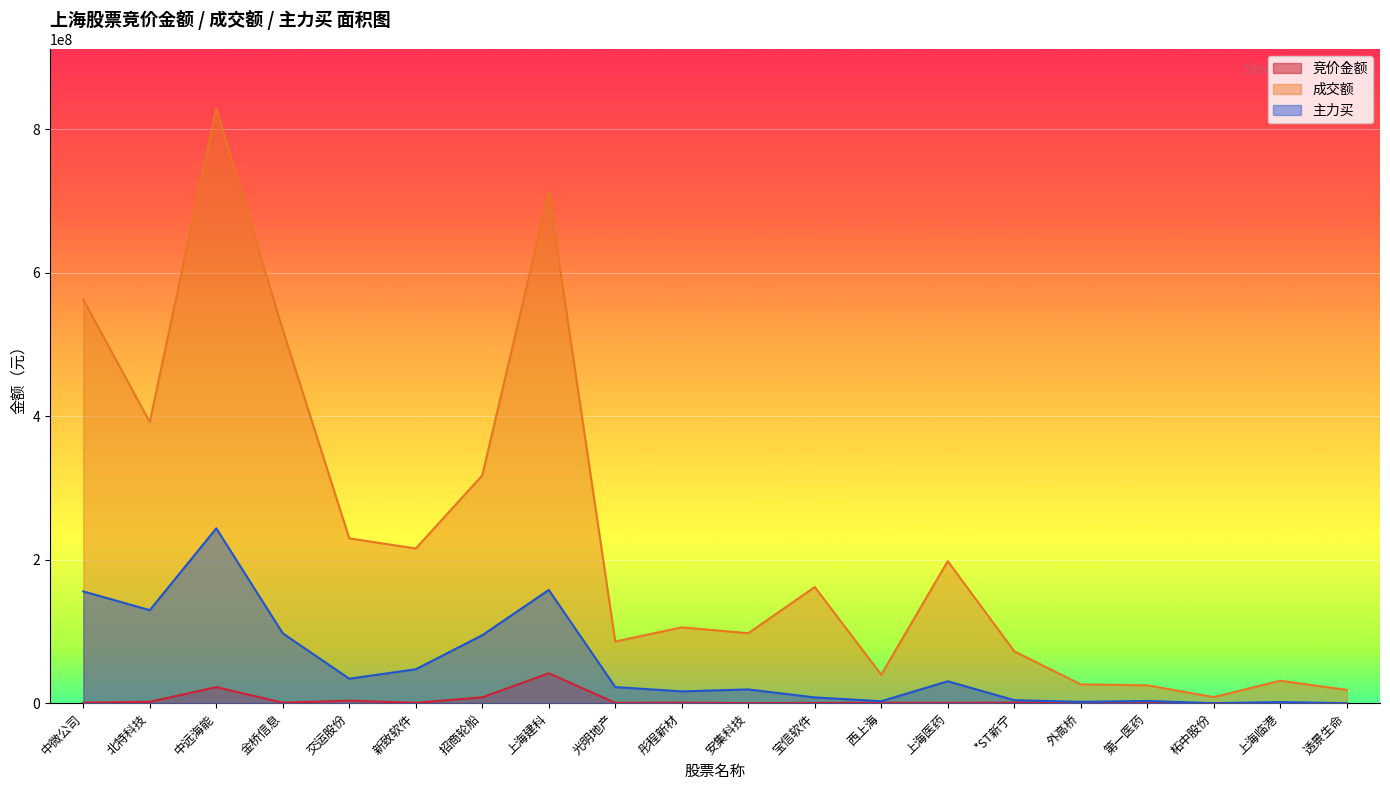

How many values in the 成交额 series are below 161826594?

10